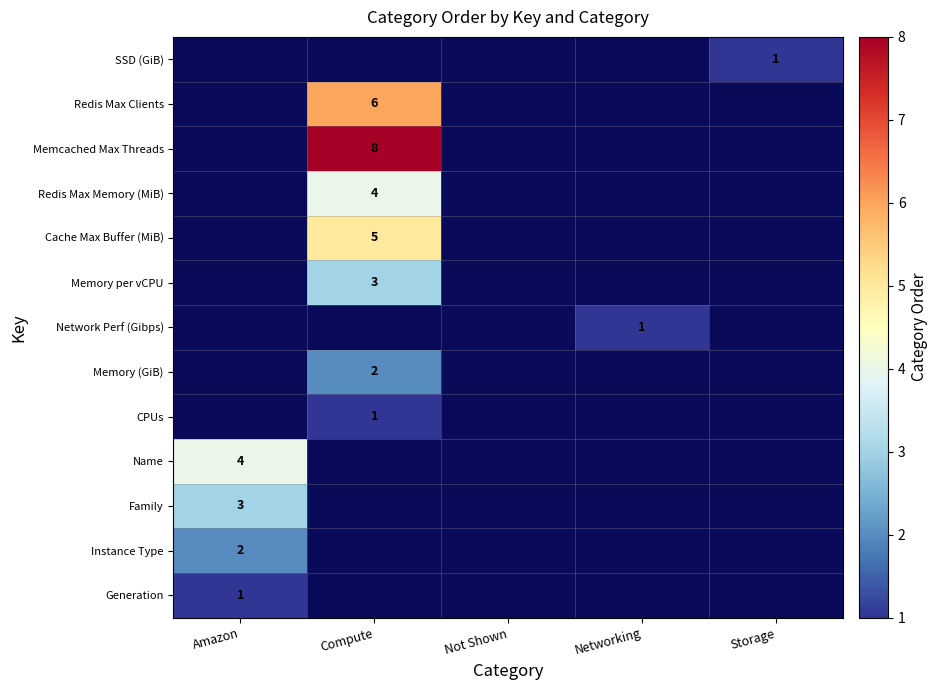

Which category has the highest value across all series?

Compute